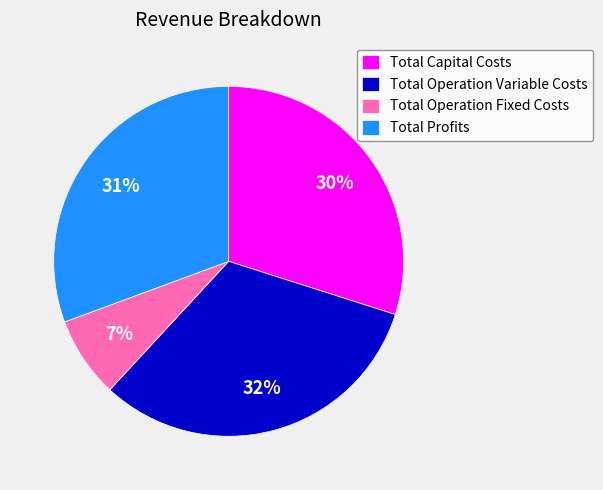

Which slice is the largest?

Total Operation Variable Costs